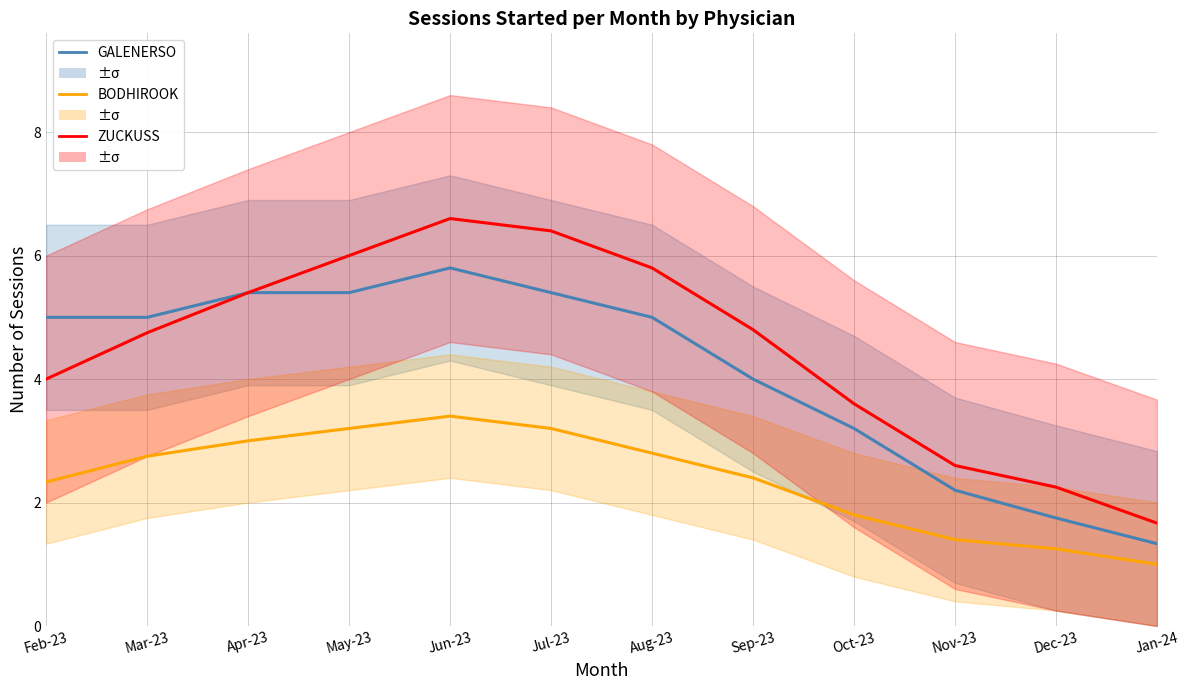

True or false: GALENERSO and BODHIROOK intersect in this chart.

False